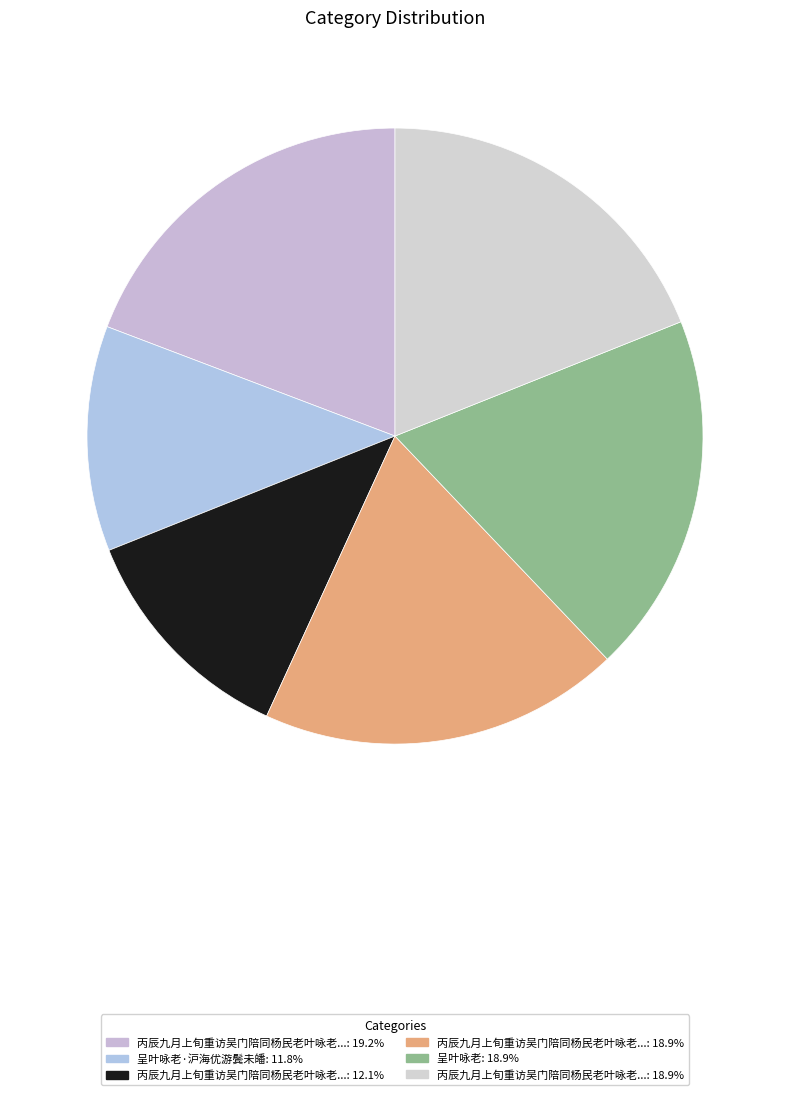

How many slices are in this pie chart?

6